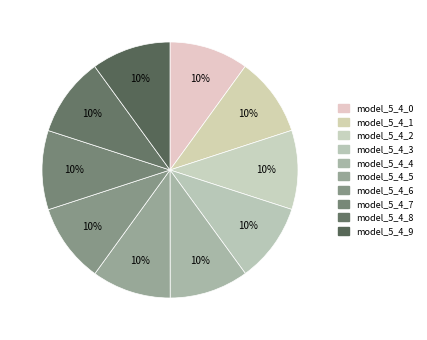

Combined, what portion of the pie is model_5_4_6 and model_5_4_2?

20.0%